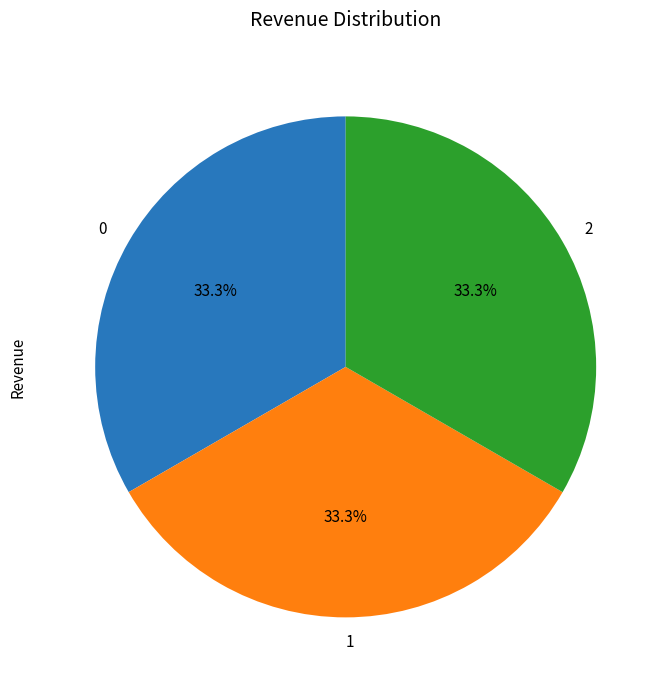

What portion of the pie excludes 0?

66.7%